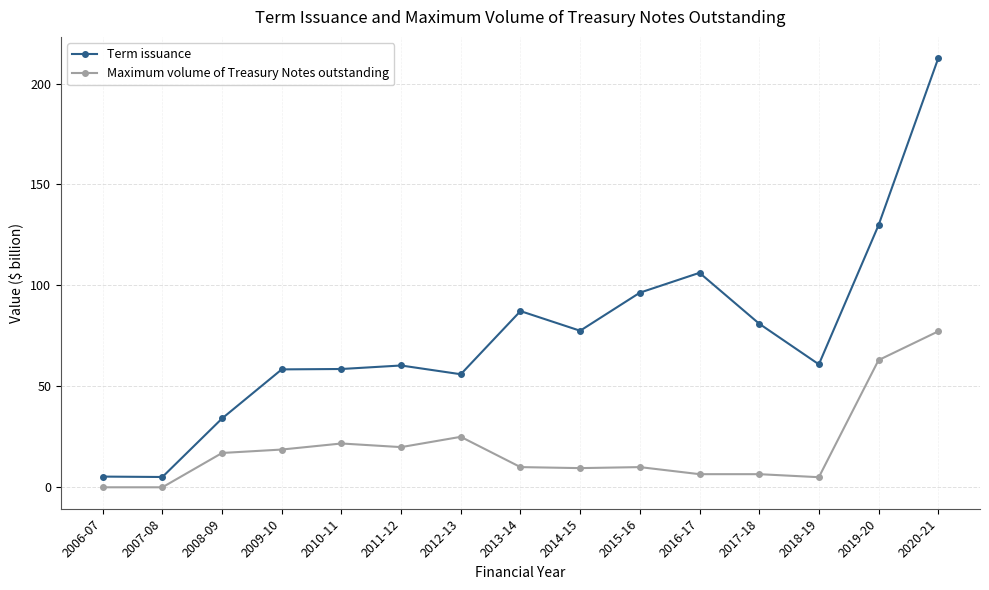

Where does the Maximum volume of Treasury Notes outstanding series first go above 10?

2008-09